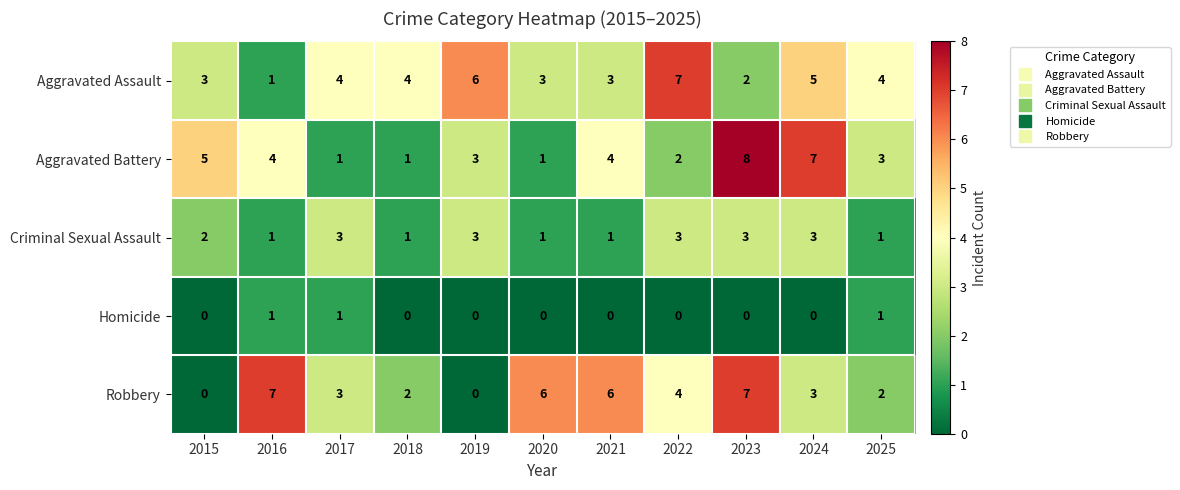

At which label does Aggravated Battery first exceed 3?

2015